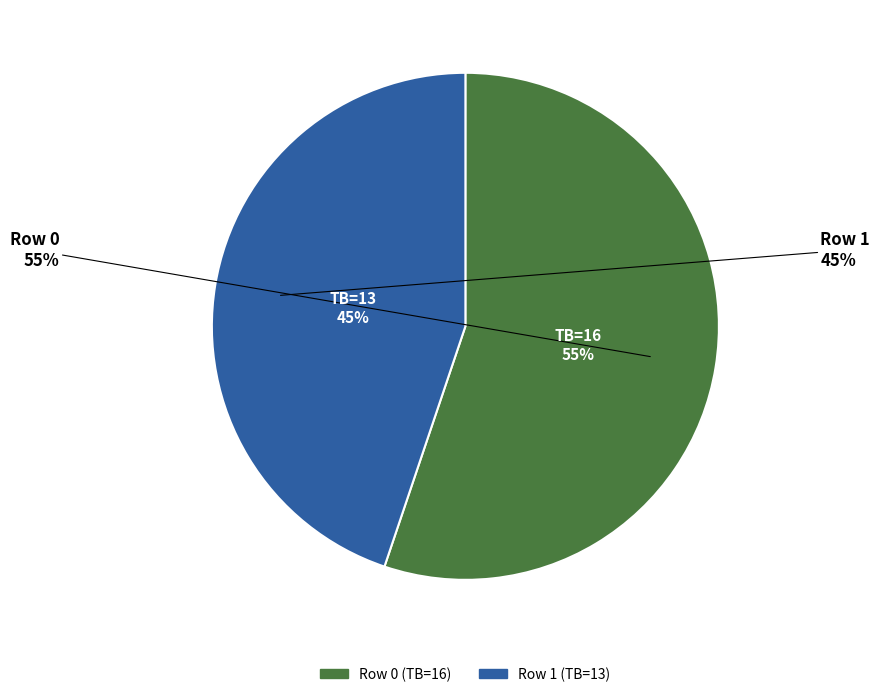

Which category has the smallest portion of the pie?

1